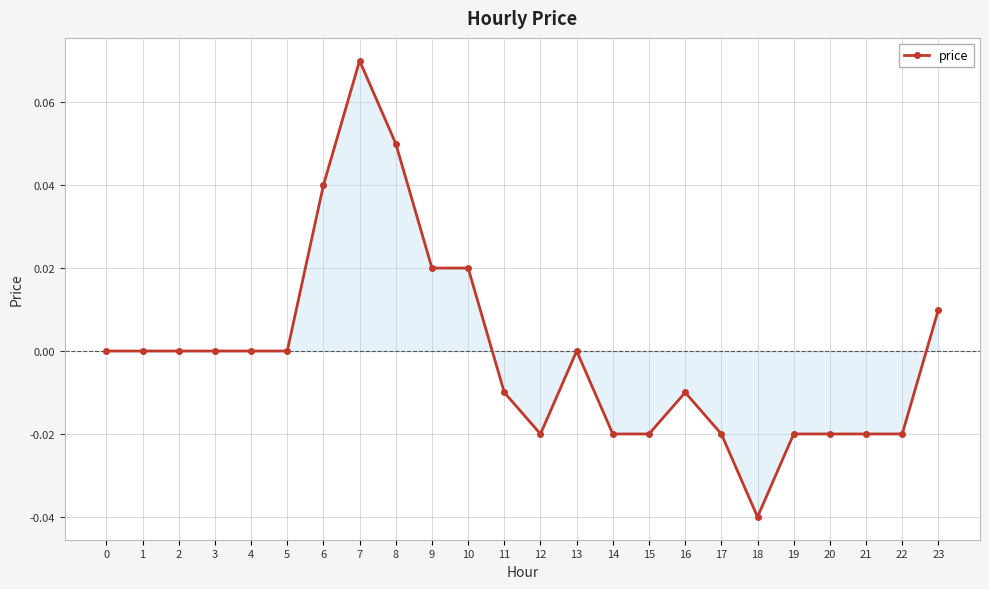

Which category has the highest value across all series?

7